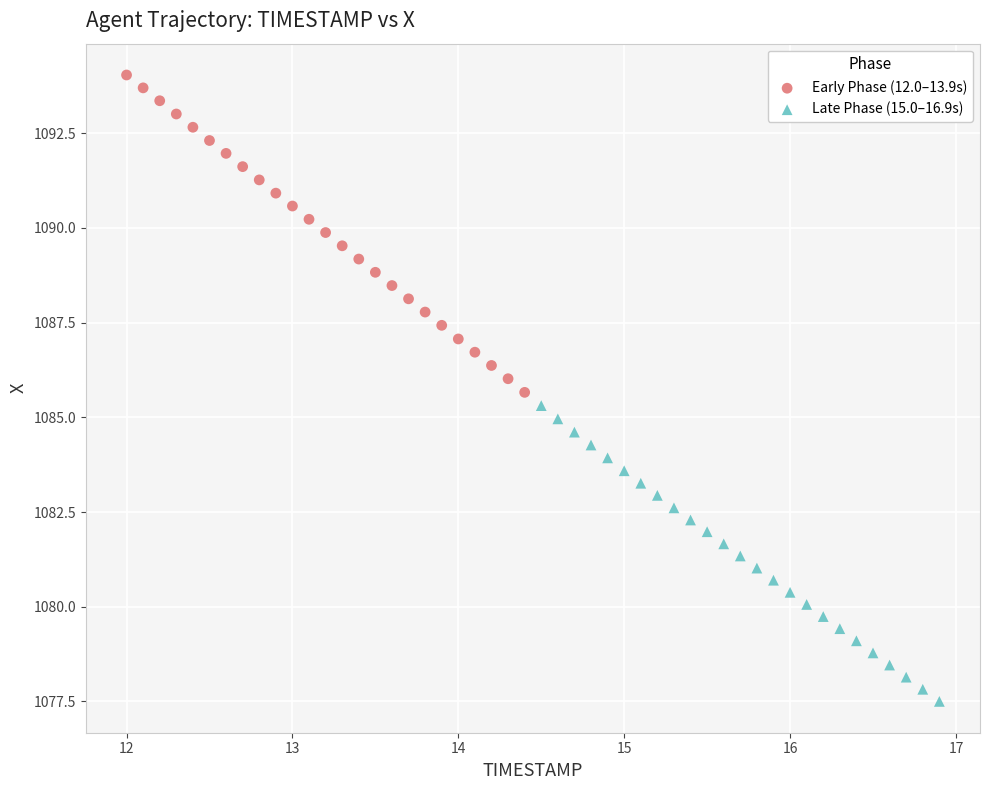

What are all the series names shown in the legend?

Early Phase (12.0–13.9s), Late Phase (15.0–16.9s)